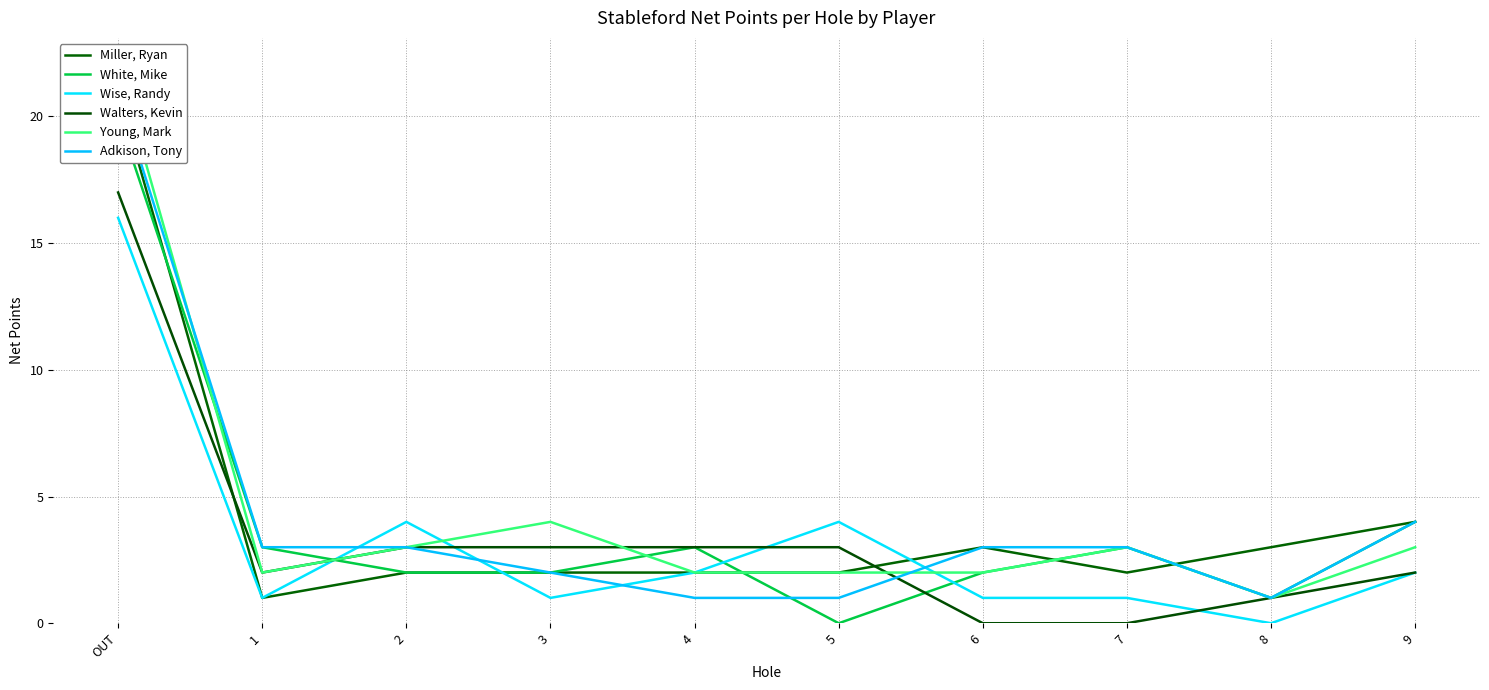

Count the number of data series in this chart.

6